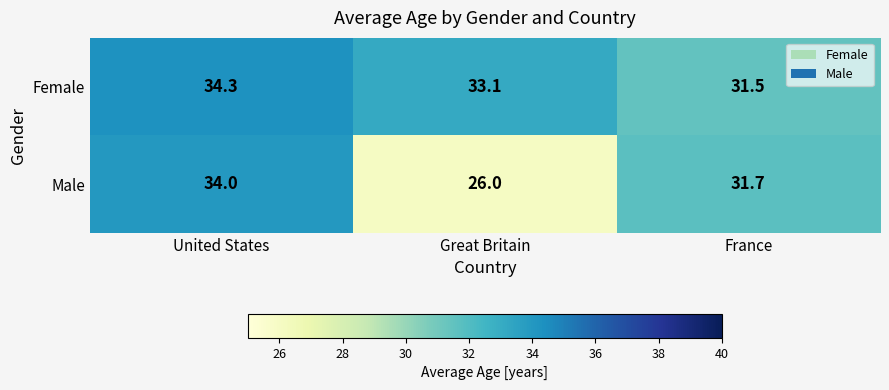

Which series has the widest spread of values?

Male